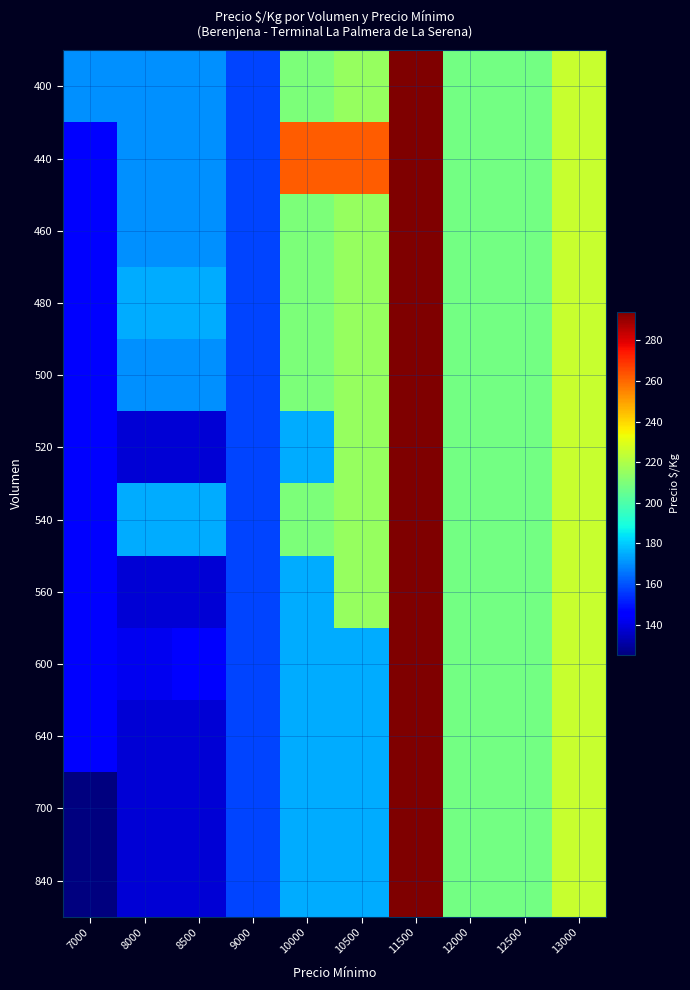

Reading left to right, what are all the values shown in this chart?

400: 7000=170	8000=170	8500=170	9000=158	10000=210	10500=215	11500=294	12000=208	12500=208	13000=225
440: 7000=145	8000=170	8500=170	9000=158	10000=262	10500=262	11500=294	12000=208	12500=208	13000=225
460: 7000=145	8000=170	8500=170	9000=158	10000=210	10500=215	11500=294	12000=208	12500=208	13000=225
480: 7000=145	8000=175	8500=175	9000=158	10000=210	10500=215	11500=294	12000=208	12500=208	13000=225
500: 7000=145	8000=170	8500=170	9000=158	10000=210	10500=215	11500=294	12000=208	12500=208	13000=225
520: 7000=145	8000=138	8500=138	9000=158	10000=175	10500=215	11500=294	12000=208	12500=208	13000=225
540: 7000=145	8000=175	8500=175	9000=158	10000=210	10500=215	11500=294	12000=208	12500=208	13000=225
560: 7000=145	8000=138	8500=138	9000=158	10000=175	10500=215	11500=294	12000=208	12500=208	13000=225
600: 7000=145	8000=142	8500=146	9000=158	10000=175	10500=175	11500=294	12000=208	12500=208	13000=225
640: 7000=145	8000=138	8500=138	9000=158	10000=175	10500=175	11500=294	12000=208	12500=208	13000=225
700: 7000=125	8000=138	8500=138	9000=158	10000=175	10500=175	11500=294	12000=208	12500=208	13000=225
840: 7000=125	8000=138	8500=138	9000=158	10000=175	10500=175	11500=294	12000=208	12500=208	13000=225